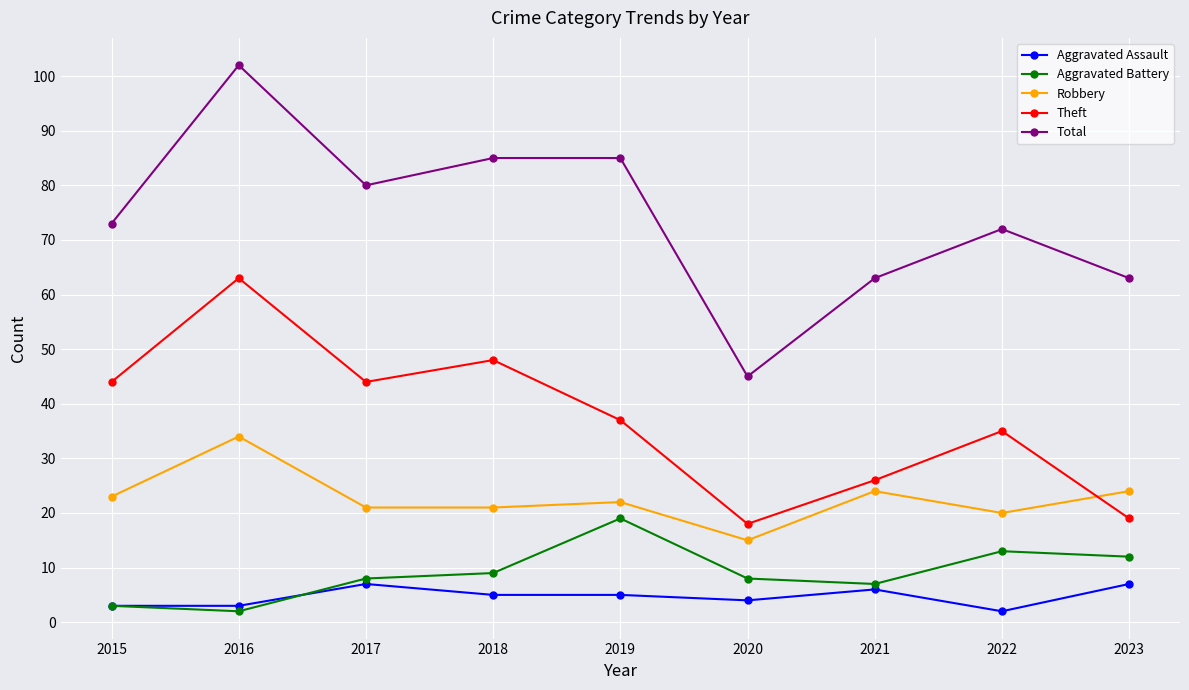

Reading left to right, extract all data points from this chart.

Aggravated Assault: 3	3	7	5	5	4	6	2	7
Aggravated Battery: 3	2	8	9	19	8	7	13	12
Robbery: 23	34	21	21	22	15	24	20	24
Theft: 44	63	44	48	37	18	26	35	19
Total: 73	102	80	85	85	45	63	72	63